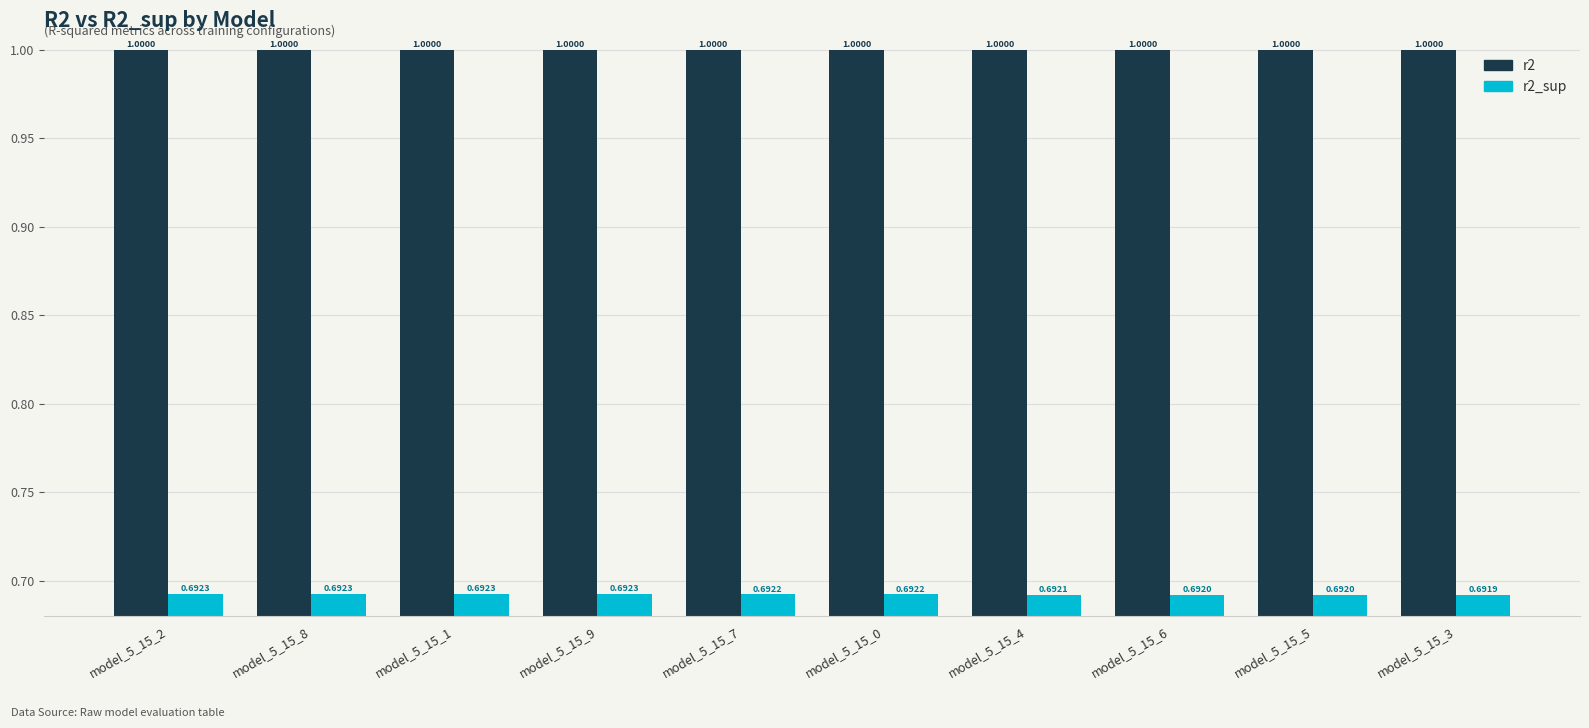

How many series are shown in this chart?

2